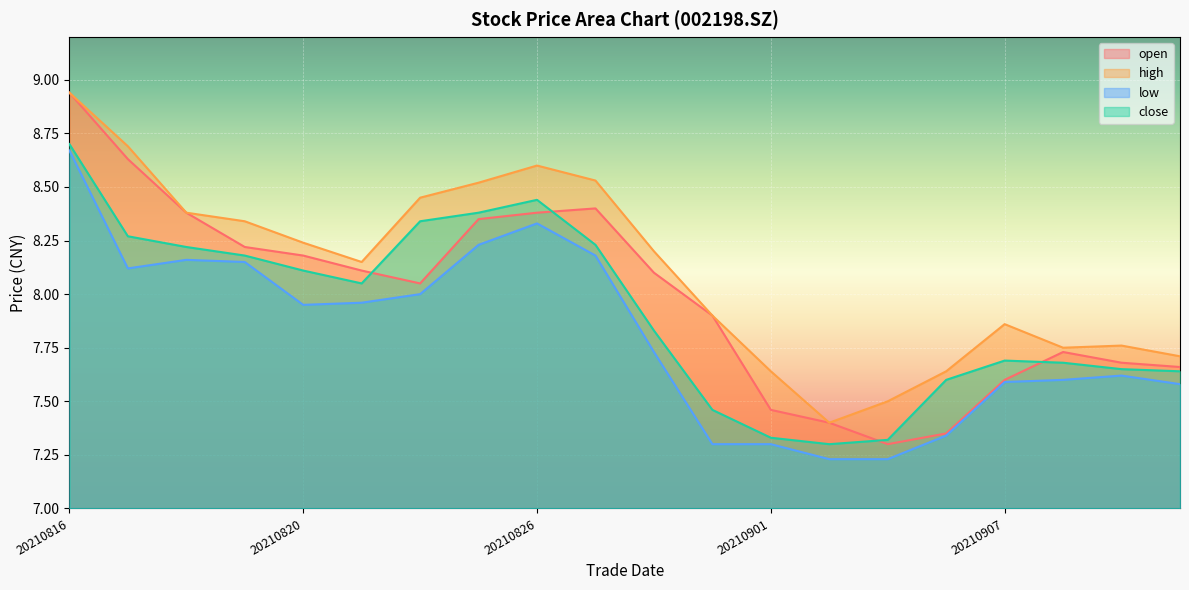

Rank the series by their maximum value, from highest to lowest.

open, high, close, low